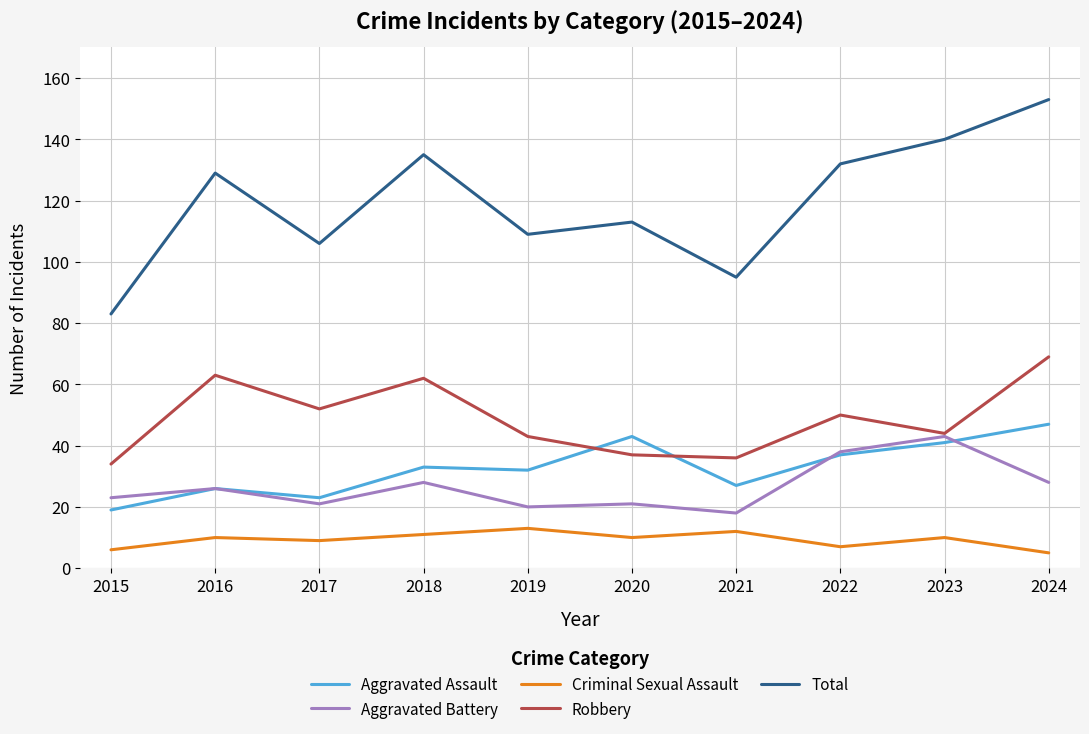

Does the chart have visible grid lines?

Yes